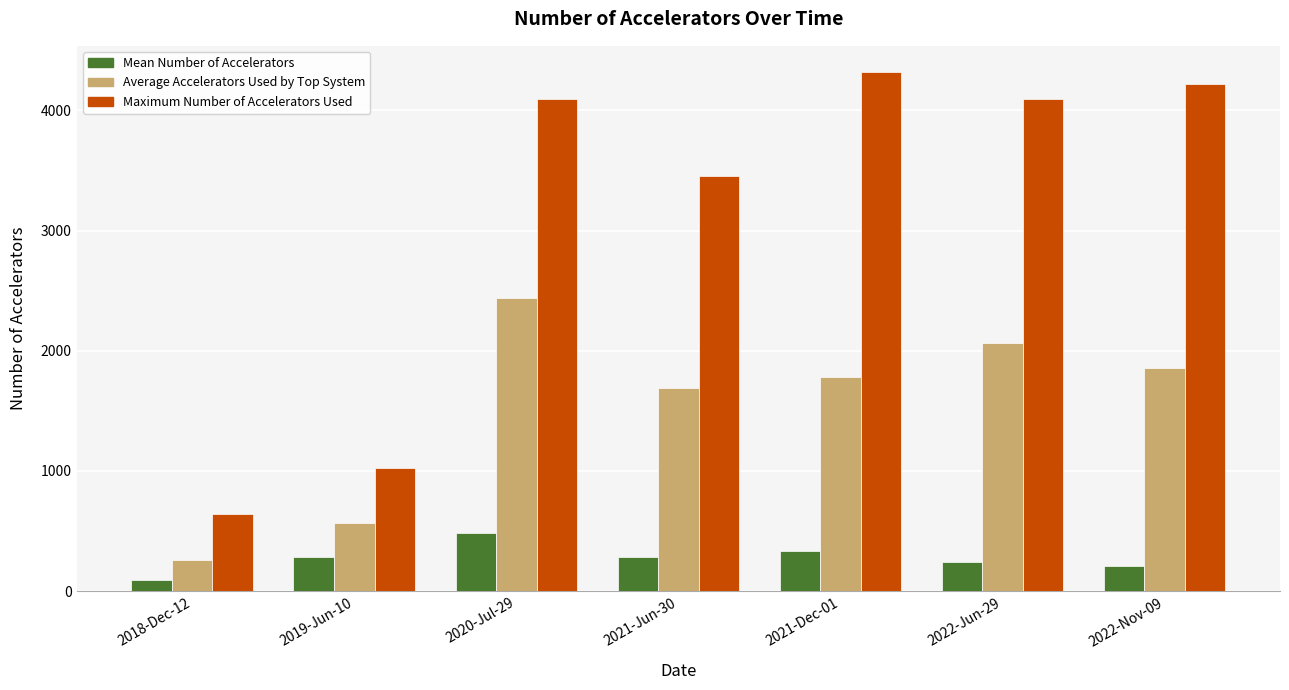

How many values in the Maximum Number of Accelerators Used series are below 4096?

3